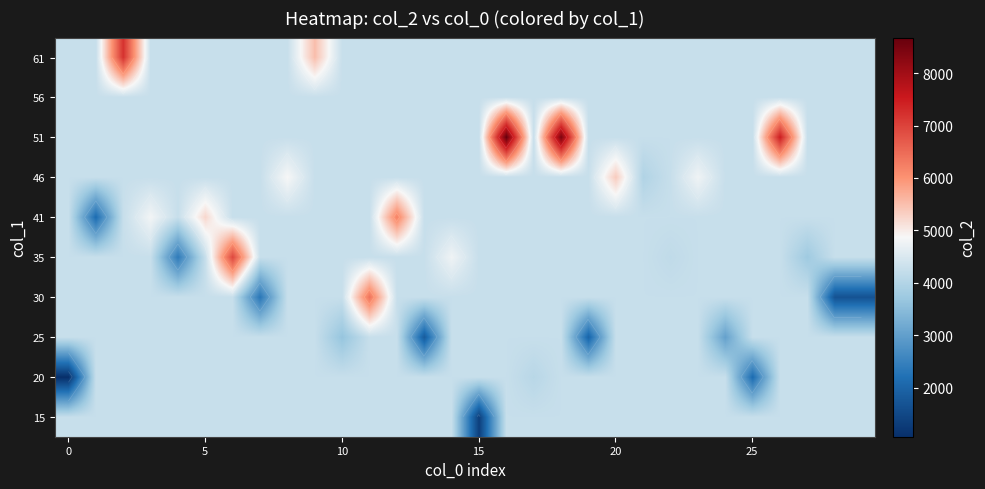

What is the smallest value displayed?

1064.0